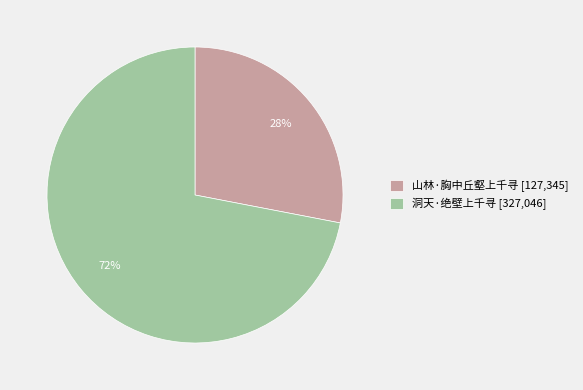

The 洞天·绝壁上千寻 slice represents 72% of the pie. True or false?

True